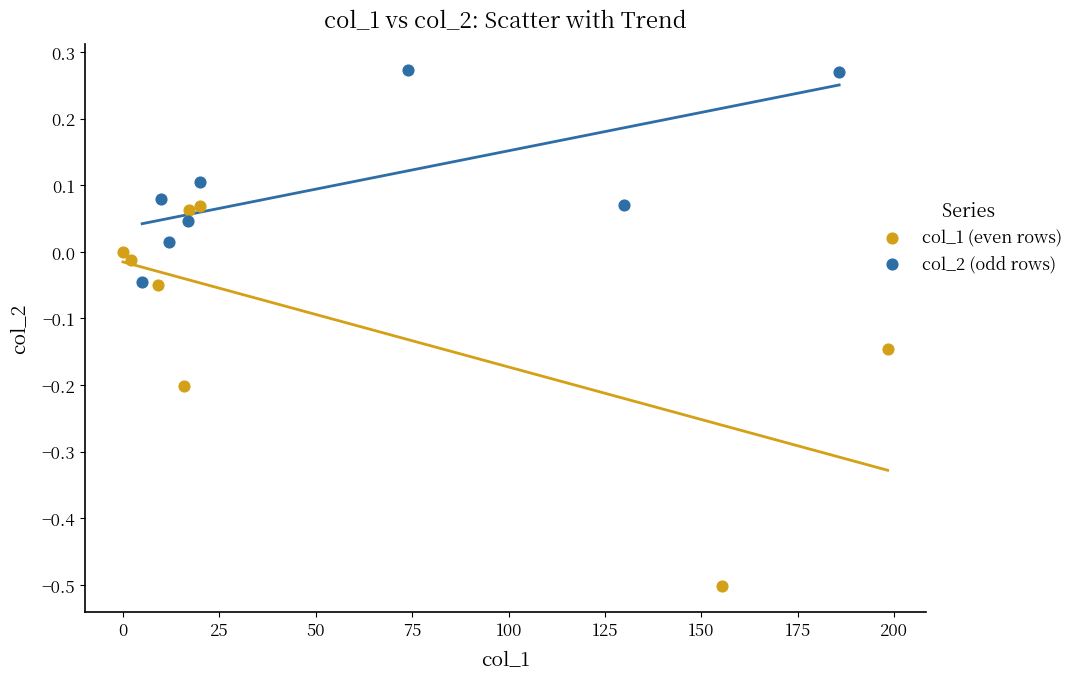

Which series contains the highest Y value?

col_2 (odd rows)